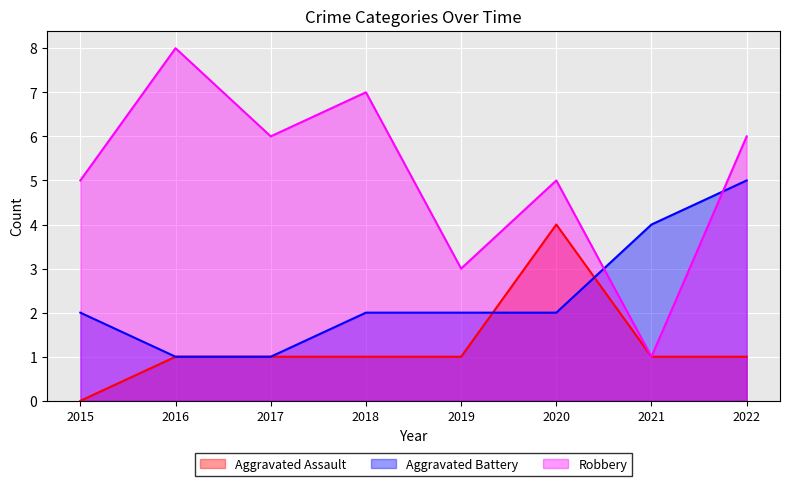

What are all the series names shown in the legend?

Aggravated Assault, Aggravated Battery, Robbery